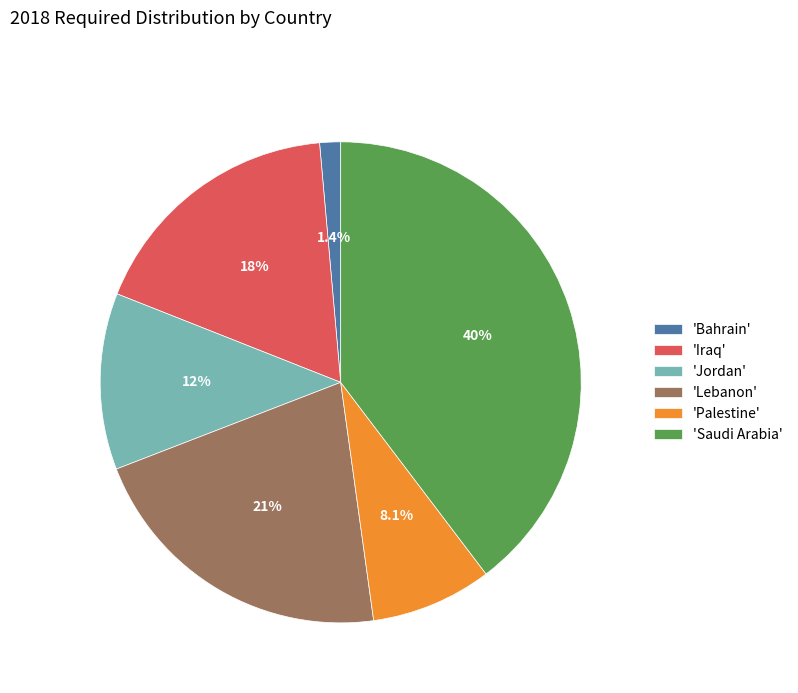

How much of the chart is everything except 'Palestine'?

91.9%